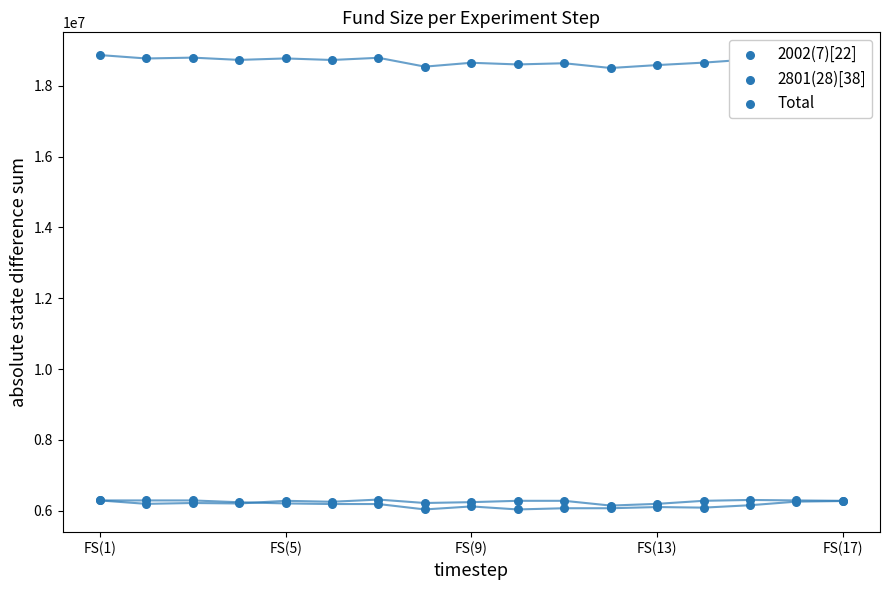

Which series has the largest total across all categories?

Total